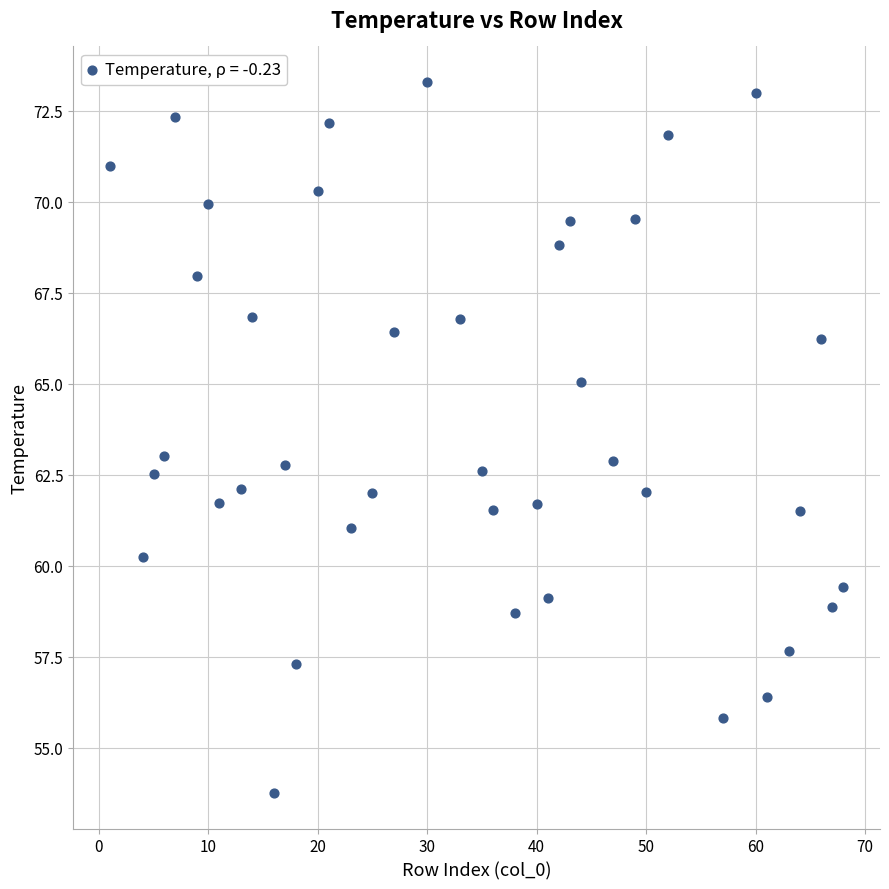

What is the range of X values (max minus min)?

67.0